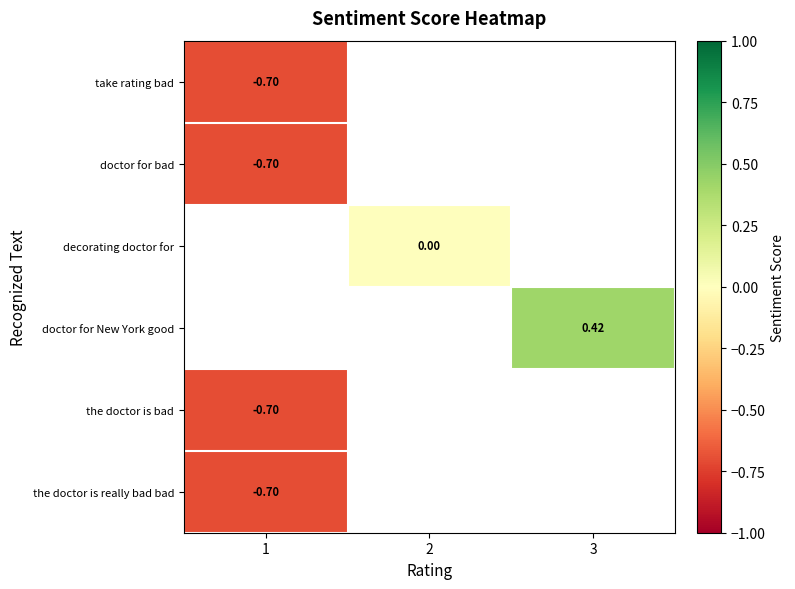

At which label does doctor for bad reach its peak?

1